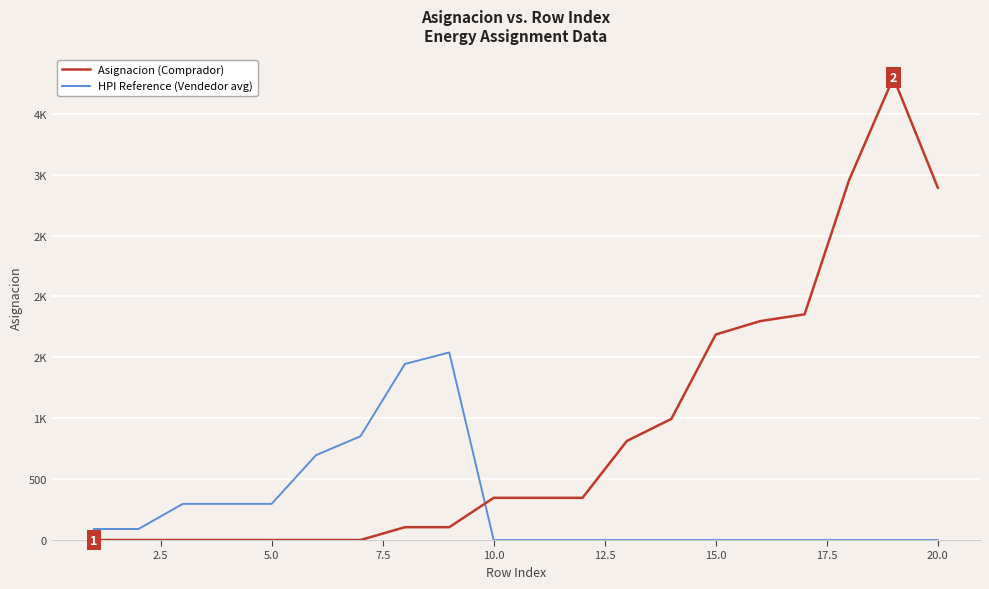

Does the chart display data point markers on the line(s)?

No